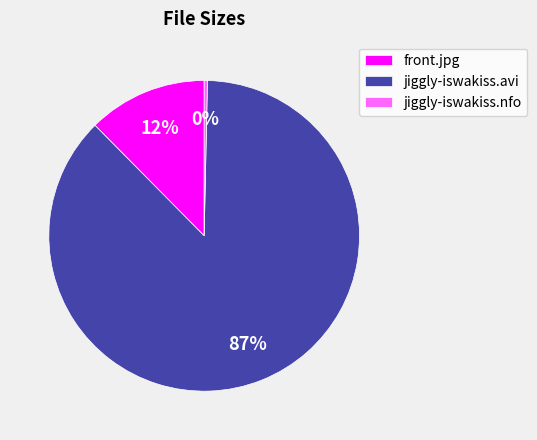

Count the number of slices in the pie.

3